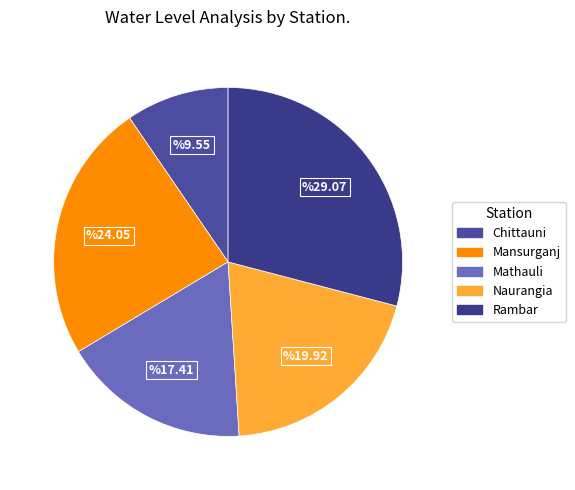

Is the sum of Rambar and Mathauli greater than half?

No